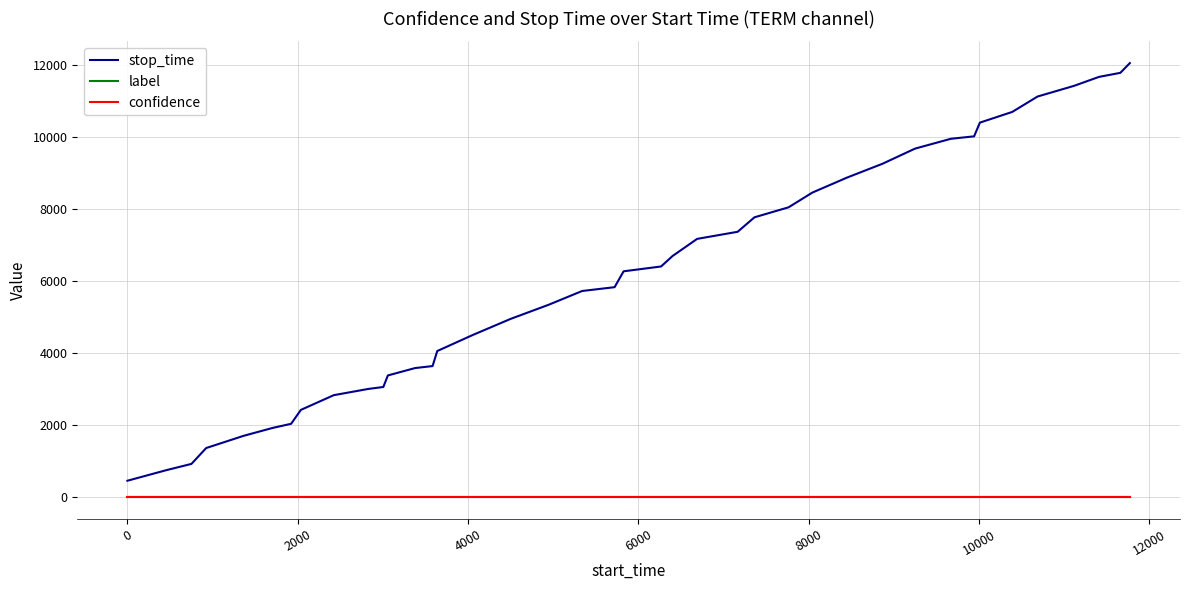

Which series has the widest spread of values?

stop_time